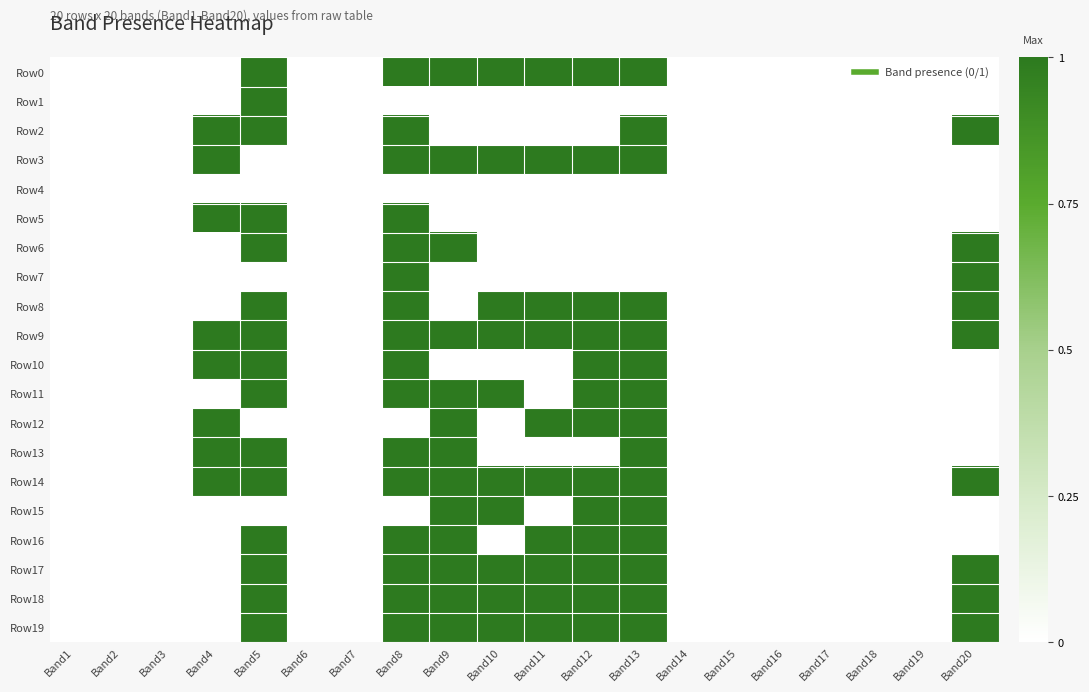

Reading right to left, what are all the values shown in this chart?

Row0: Band20=0	Band19=0	Band18=0	Band17=0	Band16=0	Band15=0	Band14=0	Band13=1	Band12=1	Band11=1	Band10=1	Band9=1	Band8=1	Band7=0	Band6=0	Band5=1	Band4=0	Band3=0	Band2=0	Band1=0
Row1: Band20=0	Band19=0	Band18=0	Band17=0	Band16=0	Band15=0	Band14=0	Band13=0	Band12=0	Band11=0	Band10=0	Band9=0	Band8=0	Band7=0	Band6=0	Band5=1	Band4=0	Band3=0	Band2=0	Band1=0
Row2: Band20=1	Band19=0	Band18=0	Band17=0	Band16=0	Band15=0	Band14=0	Band13=1	Band12=0	Band11=0	Band10=0	Band9=0	Band8=1	Band7=0	Band6=0	Band5=1	Band4=1	Band3=0	Band2=0	Band1=0
Row3: Band20=0	Band19=0	Band18=0	Band17=0	Band16=0	Band15=0	Band14=0	Band13=1	Band12=1	Band11=1	Band10=1	Band9=1	Band8=1	Band7=0	Band6=0	Band5=0	Band4=1	Band3=0	Band2=0	Band1=0
Row4: Band20=0	Band19=0	Band18=0	Band17=0	Band16=0	Band15=0	Band14=0	Band13=0	Band12=0	Band11=0	Band10=0	Band9=0	Band8=0	Band7=0	Band6=0	Band5=0	Band4=0	Band3=0	Band2=0	Band1=0
Row5: Band20=0	Band19=0	Band18=0	Band17=0	Band16=0	Band15=0	Band14=0	Band13=0	Band12=0	Band11=0	Band10=0	Band9=0	Band8=1	Band7=0	Band6=0	Band5=1	Band4=1	Band3=0	Band2=0	Band1=0
Row6: Band20=1	Band19=0	Band18=0	Band17=0	Band16=0	Band15=0	Band14=0	Band13=0	Band12=0	Band11=0	Band10=0	Band9=1	Band8=1	Band7=0	Band6=0	Band5=1	Band4=0	Band3=0	Band2=0	Band1=0
Row7: Band20=1	Band19=0	Band18=0	Band17=0	Band16=0	Band15=0	Band14=0	Band13=0	Band12=0	Band11=0	Band10=0	Band9=0	Band8=1	Band7=0	Band6=0	Band5=0	Band4=0	Band3=0	Band2=0	Band1=0
Row8: Band20=1	Band19=0	Band18=0	Band17=0	Band16=0	Band15=0	Band14=0	Band13=1	Band12=1	Band11=1	Band10=1	Band9=0	Band8=1	Band7=0	Band6=0	Band5=1	Band4=0	Band3=0	Band2=0	Band1=0
Row9: Band20=1	Band19=0	Band18=0	Band17=0	Band16=0	Band15=0	Band14=0	Band13=1	Band12=1	Band11=1	Band10=1	Band9=1	Band8=1	Band7=0	Band6=0	Band5=1	Band4=1	Band3=0	Band2=0	Band1=0
Row10: Band20=0	Band19=0	Band18=0	Band17=0	Band16=0	Band15=0	Band14=0	Band13=1	Band12=1	Band11=0	Band10=0	Band9=0	Band8=1	Band7=0	Band6=0	Band5=1	Band4=1	Band3=0	Band2=0	Band1=0
Row11: Band20=0	Band19=0	Band18=0	Band17=0	Band16=0	Band15=0	Band14=0	Band13=1	Band12=1	Band11=0	Band10=1	Band9=1	Band8=1	Band7=0	Band6=0	Band5=1	Band4=0	Band3=0	Band2=0	Band1=0
Row12: Band20=0	Band19=0	Band18=0	Band17=0	Band16=0	Band15=0	Band14=0	Band13=1	Band12=1	Band11=1	Band10=0	Band9=1	Band8=0	Band7=0	Band6=0	Band5=0	Band4=1	Band3=0	Band2=0	Band1=0
Row13: Band20=0	Band19=0	Band18=0	Band17=0	Band16=0	Band15=0	Band14=0	Band13=1	Band12=0	Band11=0	Band10=0	Band9=1	Band8=1	Band7=0	Band6=0	Band5=1	Band4=1	Band3=0	Band2=0	Band1=0
Row14: Band20=1	Band19=0	Band18=0	Band17=0	Band16=0	Band15=0	Band14=0	Band13=1	Band12=1	Band11=1	Band10=1	Band9=1	Band8=1	Band7=0	Band6=0	Band5=1	Band4=1	Band3=0	Band2=0	Band1=0
Row15: Band20=0	Band19=0	Band18=0	Band17=0	Band16=0	Band15=0	Band14=0	Band13=1	Band12=1	Band11=0	Band10=1	Band9=1	Band8=0	Band7=0	Band6=0	Band5=0	Band4=0	Band3=0	Band2=0	Band1=0
Row16: Band20=0	Band19=0	Band18=0	Band17=0	Band16=0	Band15=0	Band14=0	Band13=1	Band12=1	Band11=1	Band10=0	Band9=1	Band8=1	Band7=0	Band6=0	Band5=1	Band4=0	Band3=0	Band2=0	Band1=0
Row17: Band20=1	Band19=0	Band18=0	Band17=0	Band16=0	Band15=0	Band14=0	Band13=1	Band12=1	Band11=1	Band10=1	Band9=1	Band8=1	Band7=0	Band6=0	Band5=1	Band4=0	Band3=0	Band2=0	Band1=0
Row18: Band20=1	Band19=0	Band18=0	Band17=0	Band16=0	Band15=0	Band14=0	Band13=1	Band12=1	Band11=1	Band10=1	Band9=1	Band8=1	Band7=0	Band6=0	Band5=1	Band4=0	Band3=0	Band2=0	Band1=0
Row19: Band20=1	Band19=0	Band18=0	Band17=0	Band16=0	Band15=0	Band14=0	Band13=1	Band12=1	Band11=1	Band10=1	Band9=1	Band8=1	Band7=0	Band6=0	Band5=1	Band4=0	Band3=0	Band2=0	Band1=0